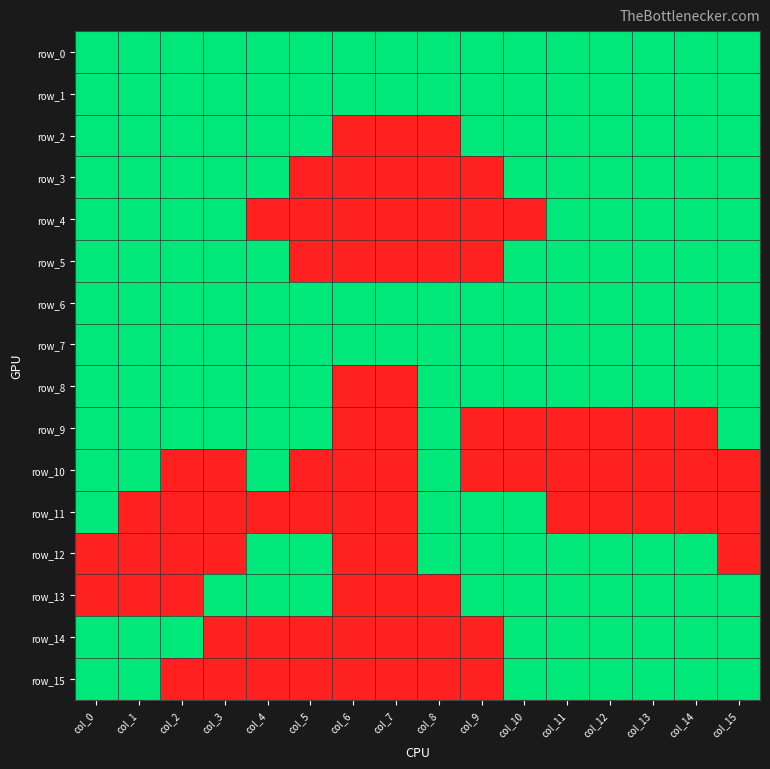

What is the difference between the highest and lowest values at col_7?

1